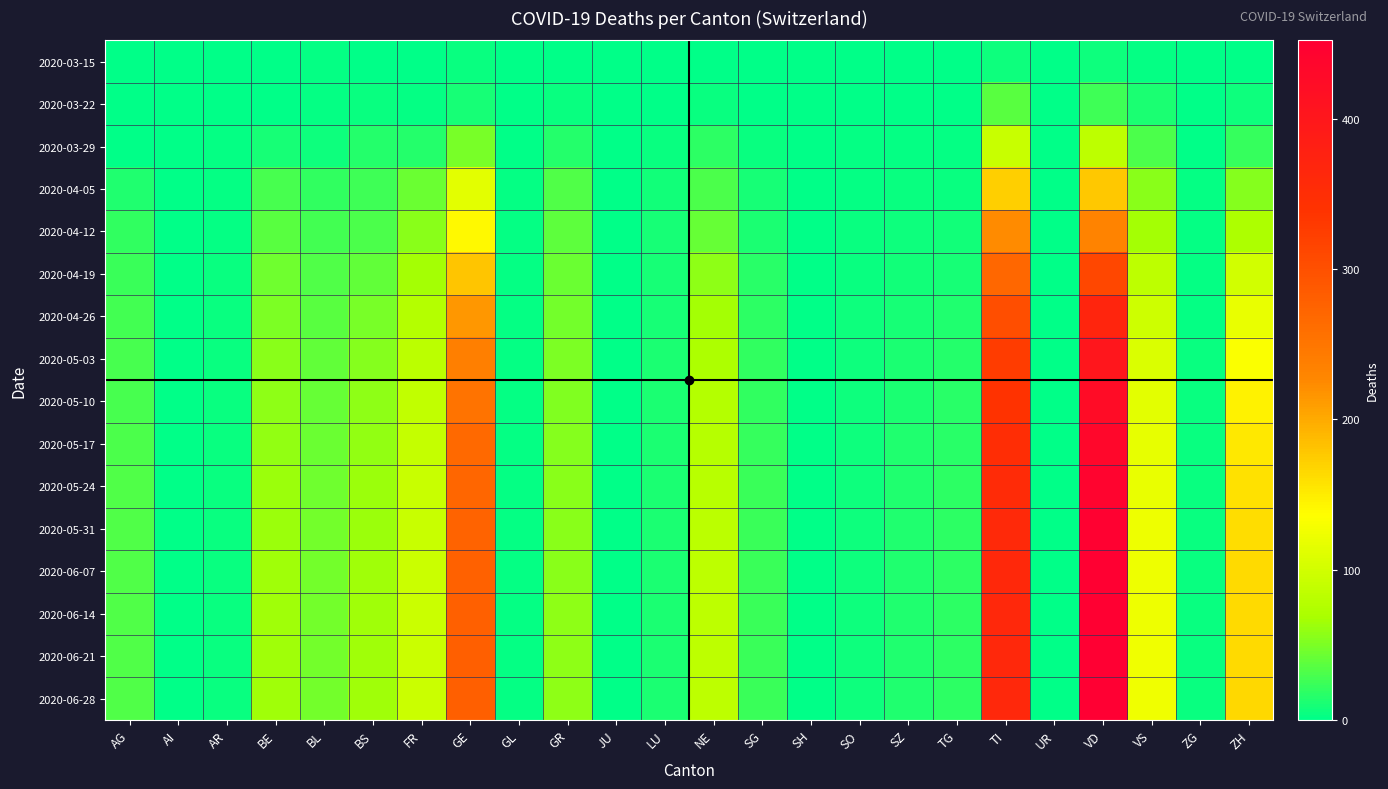

Reading right to left, extract all data points from this chart.

2020-03-15: ZH=1	ZG=0	VS=2	VD=6	UR=0	TI=6	TG=0	SZ=0	SO=0	SH=0	SG=0	NE=0	LU=0	JU=0	GR=0	GL=0	GE=4	FR=0	BS=0	BL=2	BE=0	AR=0	AI=0	AG=0
2020-03-22: ZH=6	ZG=0	VS=11	VD=25	UR=0	TI=37	TG=0	SZ=0	SO=0	SH=0	SG=0	NE=4	LU=1	JU=0	GR=4	GL=0	GE=10	FR=3	BS=5	BL=3	BE=0	AR=0	AI=0	AG=1
2020-03-29: ZH=22	ZG=1	VS=31	VD=83	UR=0	TI=93	TG=2	SZ=2	SO=2	SH=0	SG=5	NE=18	LU=5	JU=0	GR=15	GL=1	GE=49	FR=15	BS=15	BL=6	BE=10	AR=2	AI=0	AG=0
2020-04-05: ZH=53	ZG=2	VS=55	VD=177	UR=1	TI=173	TG=5	SZ=5	SO=3	SH=1	SG=9	NE=31	LU=8	JU=0	GR=32	GL=2	GE=113	FR=43	BS=26	BL=21	BE=30	AR=3	AI=0	AG=13
2020-04-12: ZH=72	ZG=2	VS=67	VD=233	UR=1	TI=224	TG=8	SZ=6	SO=4	SH=1	SG=12	NE=42	LU=9	JU=0	GR=38	GL=2	GE=141	FR=56	BS=31	BL=27	BE=37	AR=3	AI=0	AG=20
2020-04-19: ZH=100	ZG=3	VS=84	VD=312	UR=1	TI=270	TG=10	SZ=8	SO=5	SH=1	SG=16	NE=58	LU=10	JU=1	GR=44	GL=2	GE=179	FR=67	BS=40	BL=33	BE=45	AR=4	AI=0	AG=24
2020-04-26: ZH=120	ZG=3	VS=97	VD=369	UR=1	TI=302	TG=13	SZ=10	SO=6	SH=1	SG=18	NE=67	LU=10	JU=1	GR=47	GL=2	GE=214	FR=76	BS=48	BL=37	BE=51	AR=5	AI=0	AG=27
2020-05-03: ZH=134	ZG=4	VS=107	VD=401	UR=1	TI=325	TG=15	SZ=11	SO=7	SH=1	SG=20	NE=72	LU=11	JU=1	GR=50	GL=2	GE=237	FR=82	BS=53	BL=40	BE=55	AR=5	AI=0	AG=29
2020-05-10: ZH=145	ZG=4	VS=113	VD=422	UR=1	TI=340	TG=16	SZ=12	SO=7	SH=1	SG=21	NE=76	LU=11	JU=1	GR=52	GL=2	GE=254	FR=87	BS=57	BL=42	BE=58	AR=5	AI=0	AG=30
2020-05-17: ZH=153	ZG=4	VS=117	VD=435	UR=1	TI=350	TG=17	SZ=13	SO=7	SH=1	SG=22	NE=79	LU=12	JU=1	GR=54	GL=2	GE=265	FR=90	BS=60	BL=44	BE=60	AR=5	AI=0	AG=31
2020-05-24: ZH=158	ZG=4	VS=120	VD=443	UR=1	TI=356	TG=18	SZ=13	SO=7	SH=1	SG=23	NE=81	LU=12	JU=1	GR=55	GL=2	GE=271	FR=92	BS=62	BL=45	BE=62	AR=5	AI=0	AG=32
2020-05-31: ZH=161	ZG=4	VS=122	VD=447	UR=1	TI=359	TG=18	SZ=14	SO=7	SH=1	SG=23	NE=82	LU=12	JU=1	GR=56	GL=2	GE=275	FR=93	BS=63	BL=46	BE=63	AR=5	AI=0	AG=32
2020-06-07: ZH=163	ZG=4	VS=123	VD=449	UR=1	TI=361	TG=18	SZ=14	SO=7	SH=1	SG=23	NE=83	LU=12	JU=1	GR=56	GL=2	GE=277	FR=94	BS=64	BL=46	BE=64	AR=5	AI=0	AG=33
2020-06-14: ZH=164	ZG=4	VS=123	VD=450	UR=1	TI=362	TG=18	SZ=14	SO=7	SH=1	SG=24	NE=83	LU=12	JU=1	GR=57	GL=2	GE=278	FR=94	BS=64	BL=47	BE=64	AR=5	AI=0	AG=33
2020-06-21: ZH=164	ZG=4	VS=124	VD=451	UR=1	TI=363	TG=18	SZ=14	SO=7	SH=1	SG=24	NE=83	LU=12	JU=1	GR=57	GL=2	GE=279	FR=95	BS=65	BL=47	BE=65	AR=5	AI=0	AG=33
2020-06-28: ZH=165	ZG=4	VS=124	VD=452	UR=1	TI=363	TG=18	SZ=14	SO=7	SH=1	SG=24	NE=84	LU=12	JU=1	GR=57	GL=2	GE=280	FR=95	BS=65	BL=47	BE=65	AR=5	AI=0	AG=33